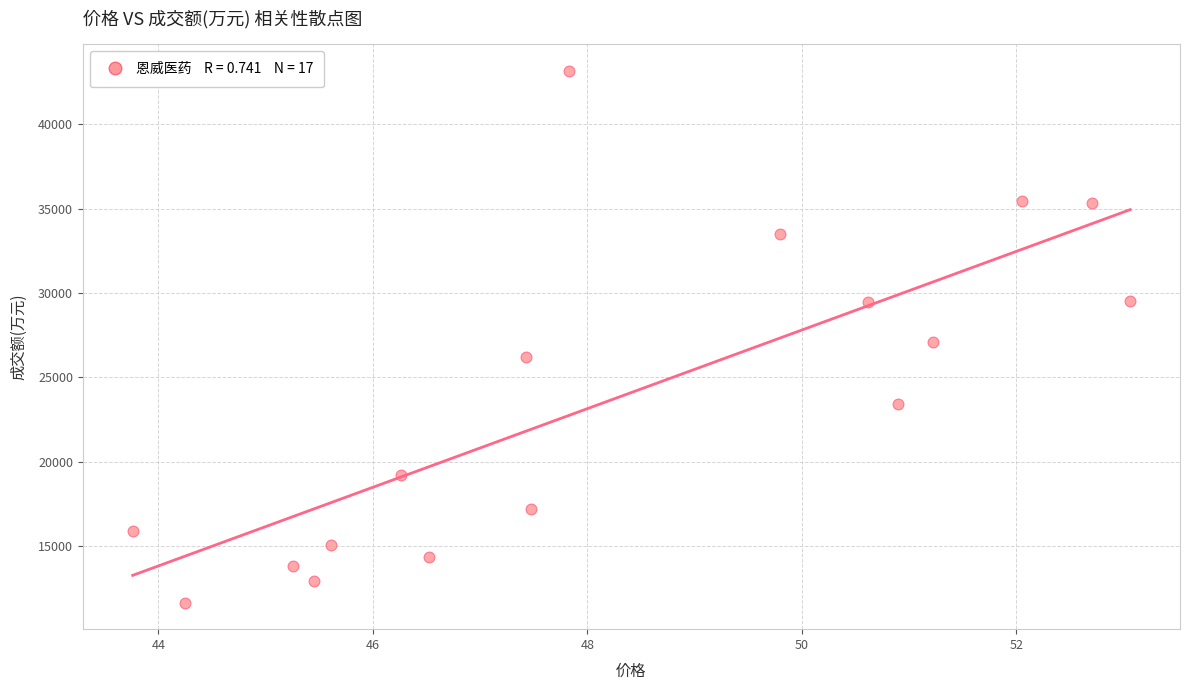

What is the range of Y values (max minus min)?

31535